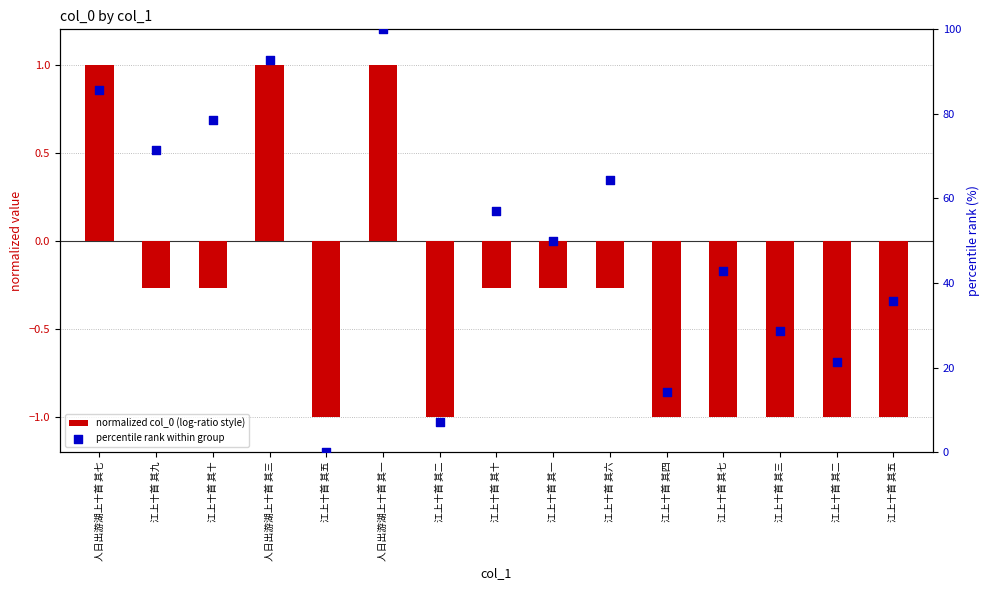

Which series has the widest spread of Y values?

percentile rank within group